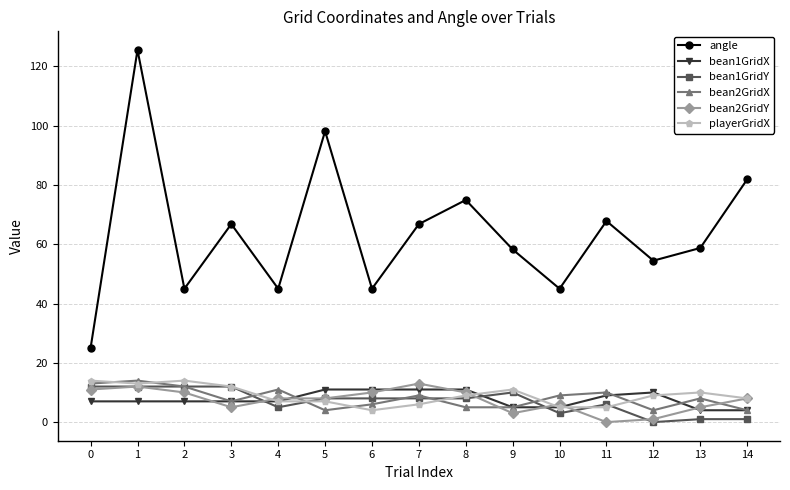

True or false: bean1GridX and bean1GridY cross at least once.

True